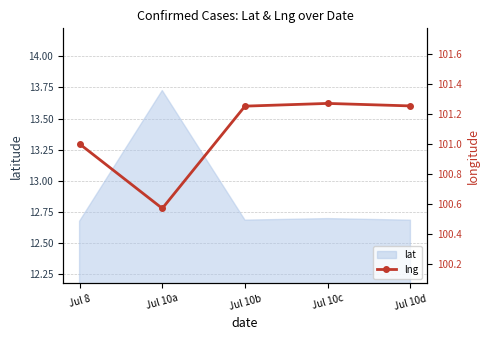

How many lines are shown in the chart?

1